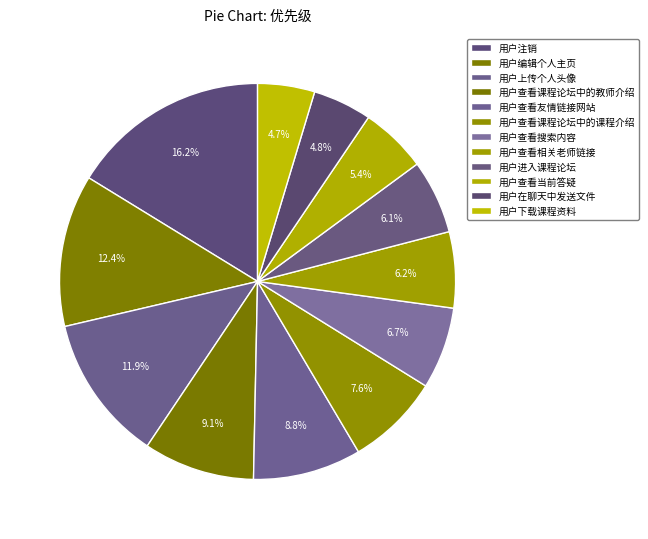

How many segments does this pie chart have?

12